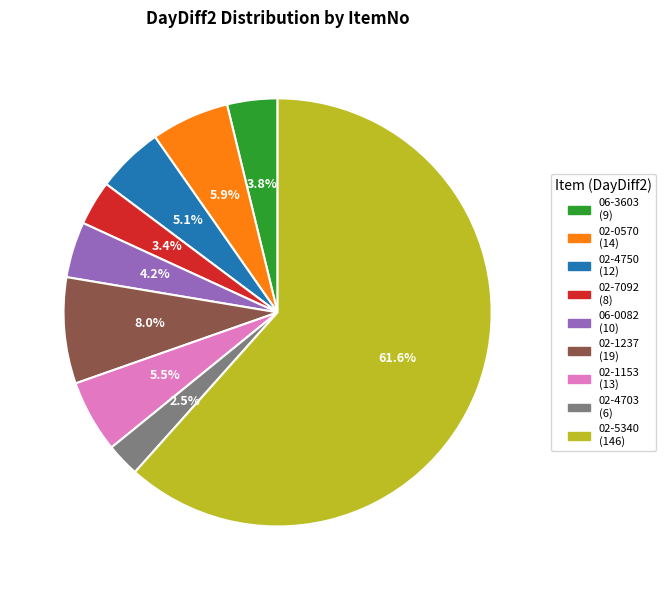

Count the number of slices in the pie.

9